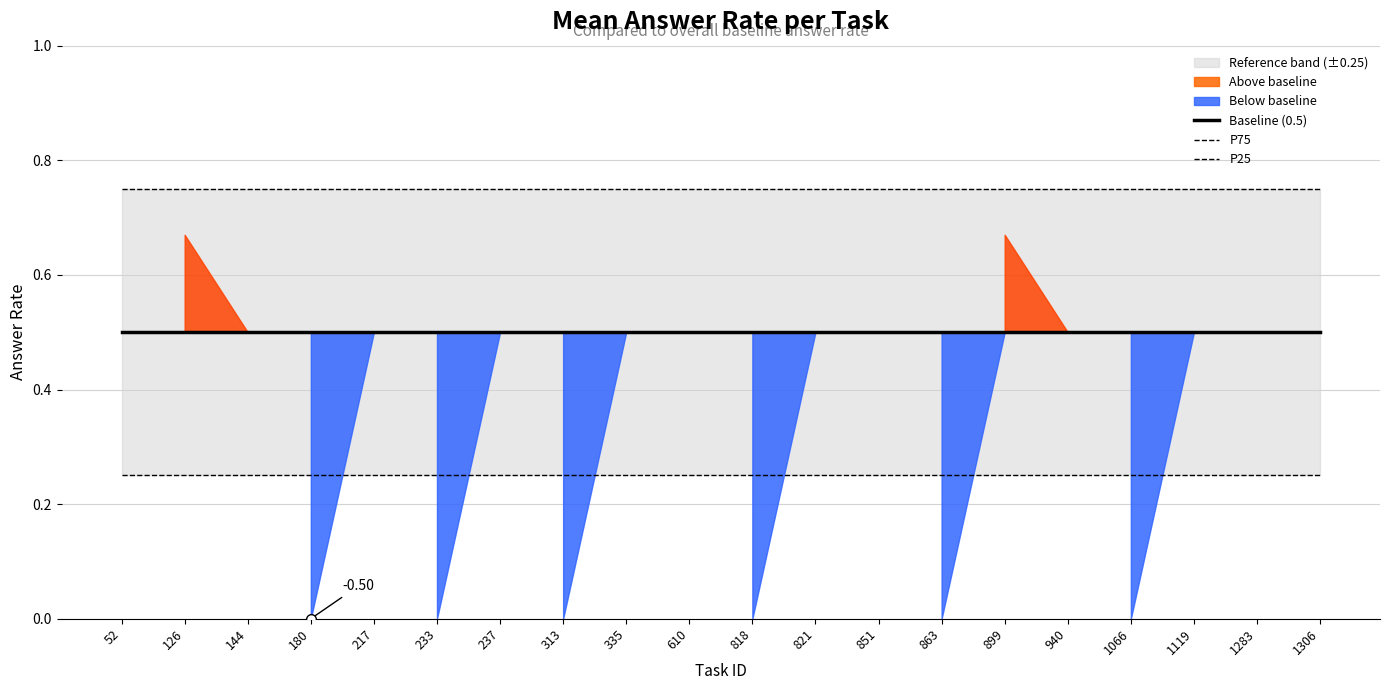

Rank the series at 899 from highest to lowest value.

P75, Baseline (0.5), P25